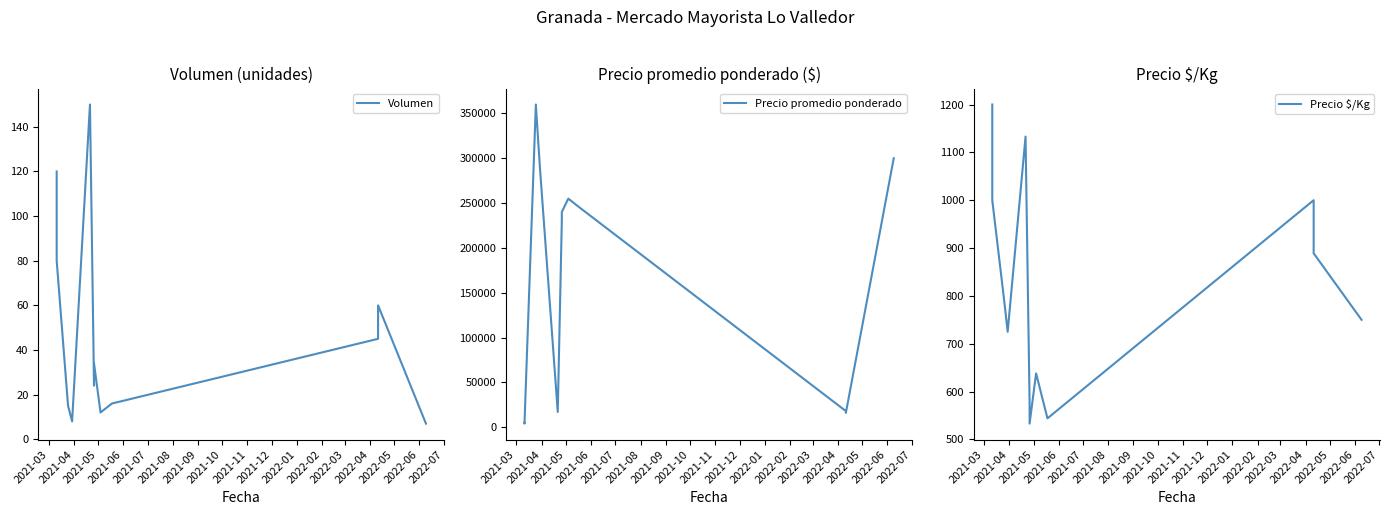

Between 2021-05 and 2022-02, which series saw the biggest shift?

Precio promedio ponderado